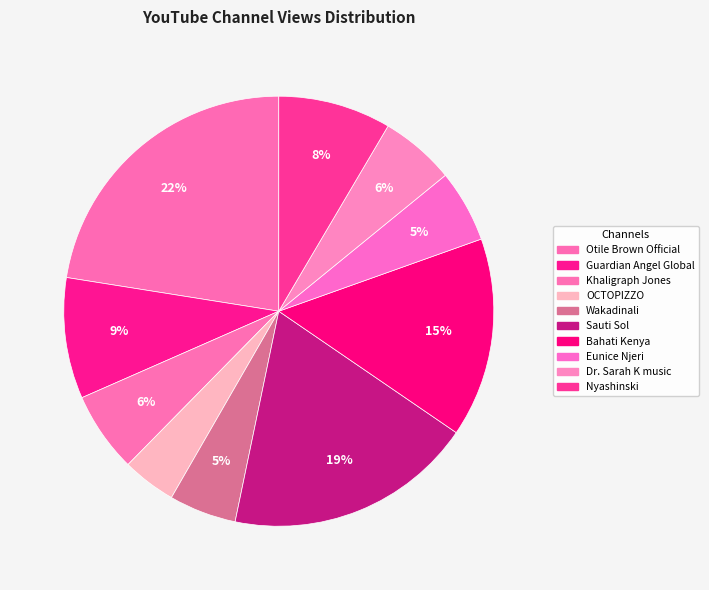

The Sauti Sol slice represents 11% of the pie. True or false?

False